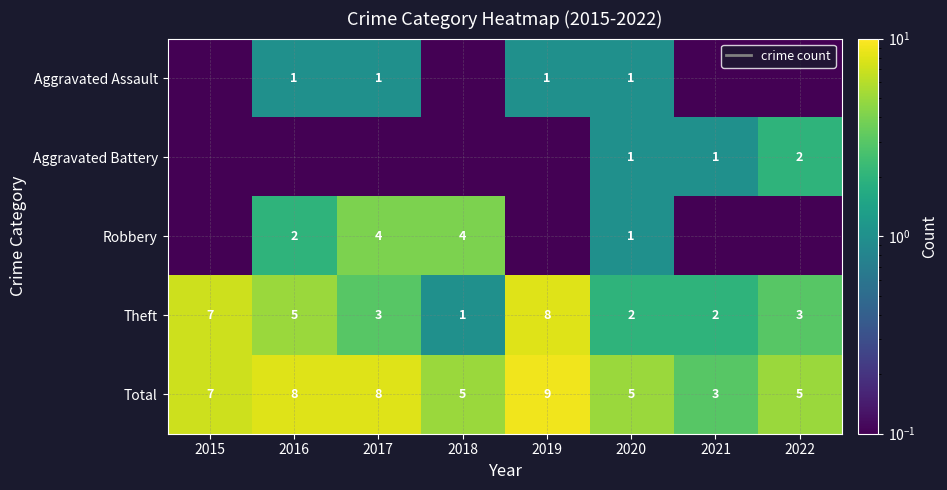

What is the lowest value of the Theft series?

1.0